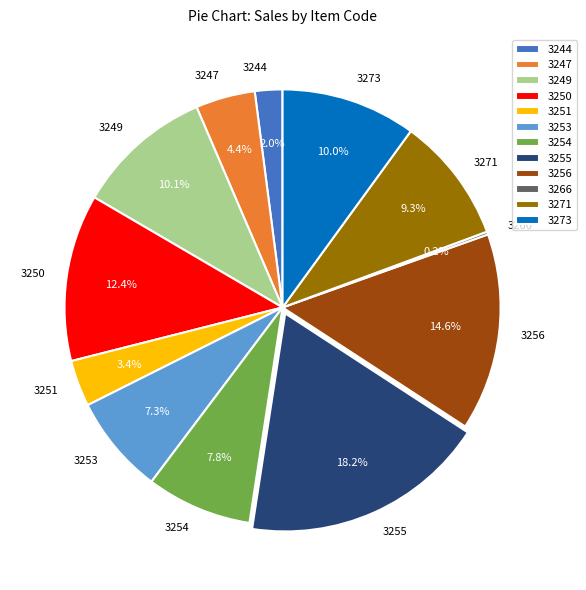

To the nearest percent, what is the combined percentage of 3256 and 3255?

33%